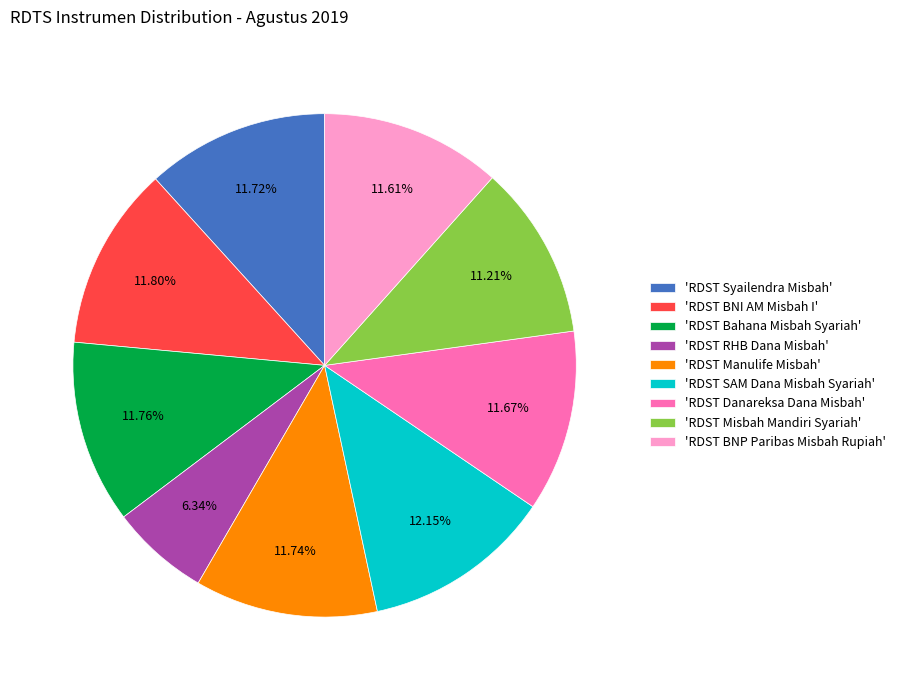

Is there a majority slice in this chart?

No